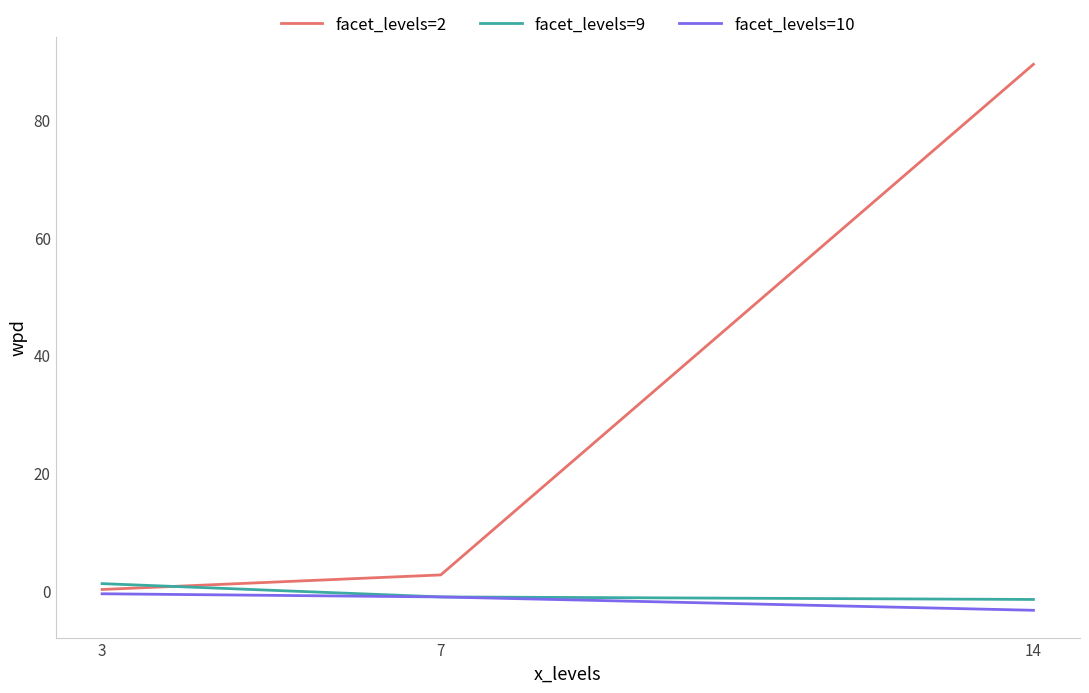

Between 7 and 14, which series saw the biggest shift?

facet_levels=2